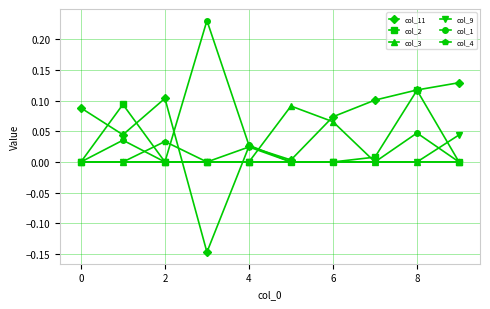

True or false: col_3 has more than 0 points higher than both neighbors.

True